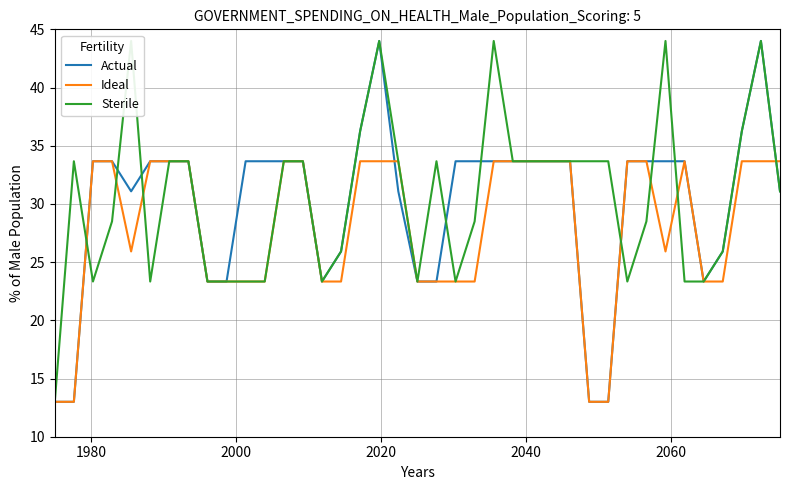

Does the chart have visible grid lines?

Yes